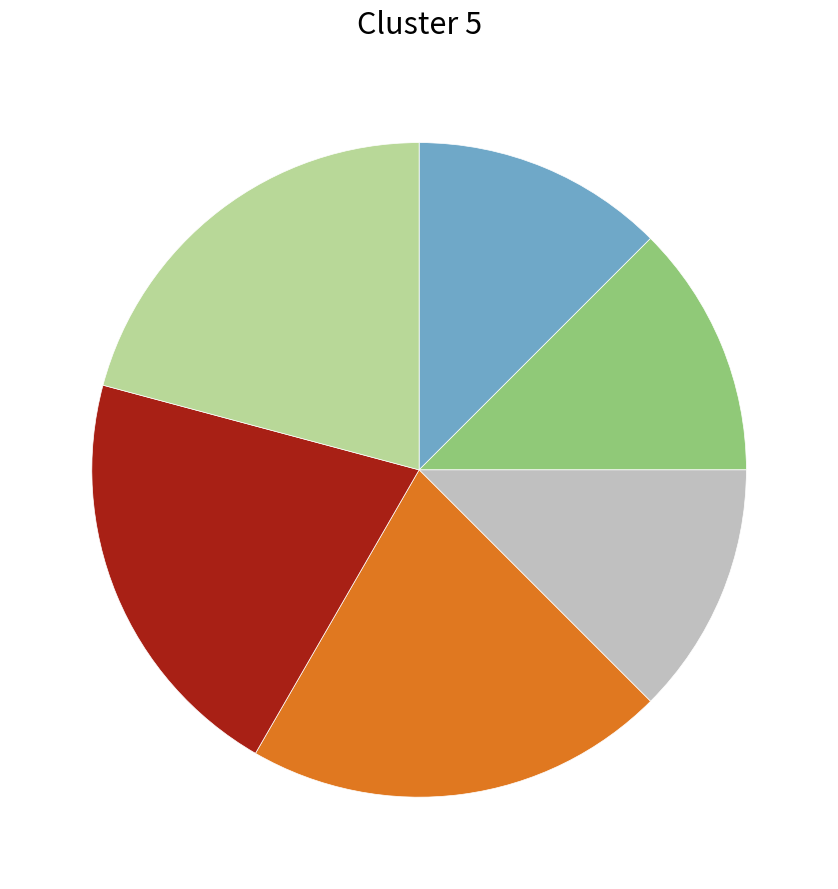

Is there any slice that represents more than half of the pie?

No